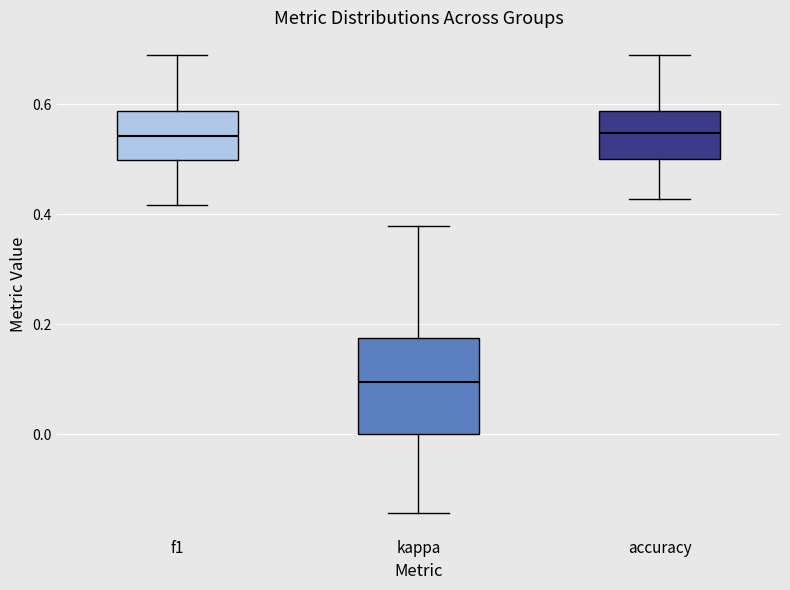

Where is the lower edge of the box for f1 on the y-axis? The values are not printed on the chart, so give them approximately, as read against the axis.

0.50